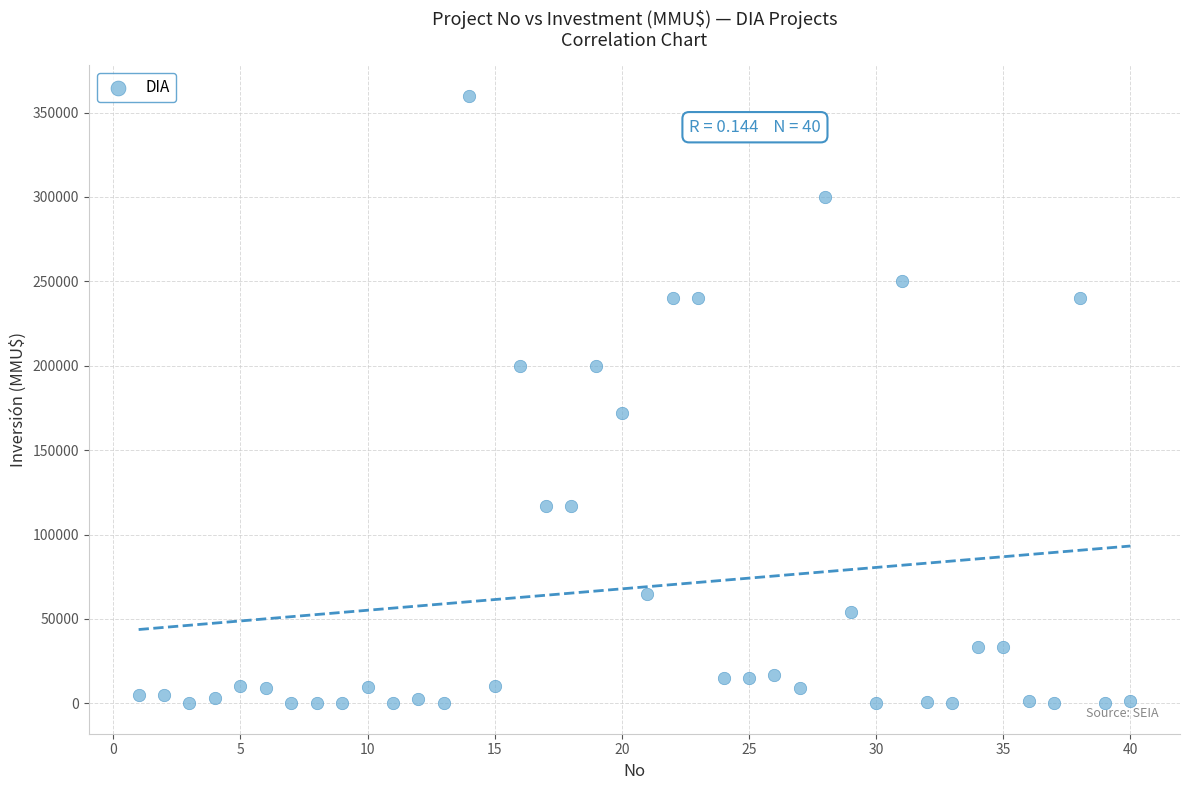

What is the range of X values (max minus min)?

39